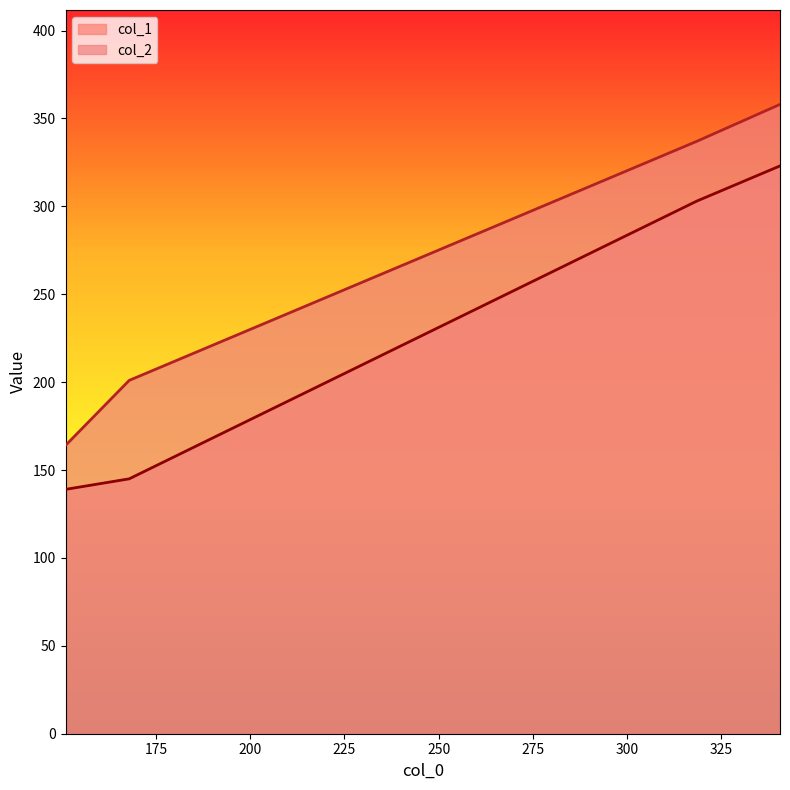

Reading left to right, extract all data points from this chart.

col_1: 150.9=139	167.8181818181818=145	318.6=303	340.7=323
col_2: 150.9=164	167.8181818181818=201	318.6=337	340.7=358